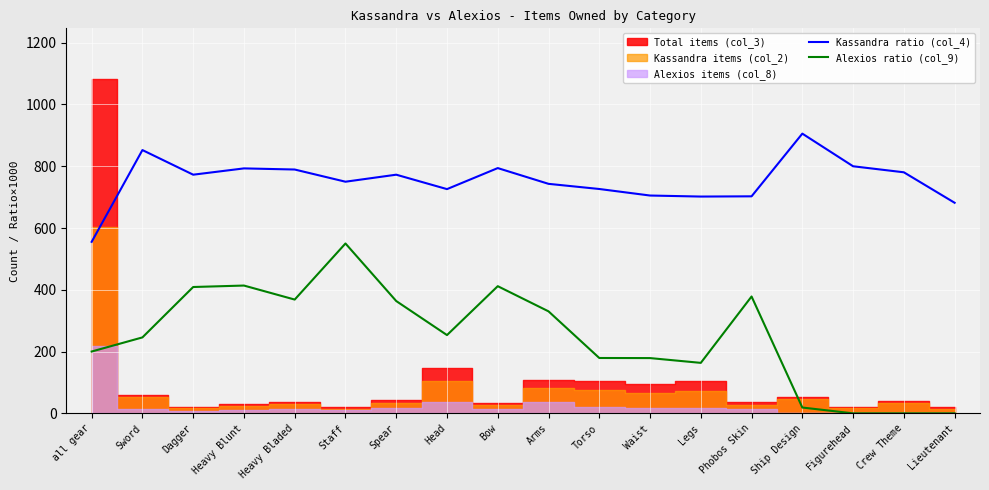

Which label corresponds to the largest value in the chart?

Ship Design